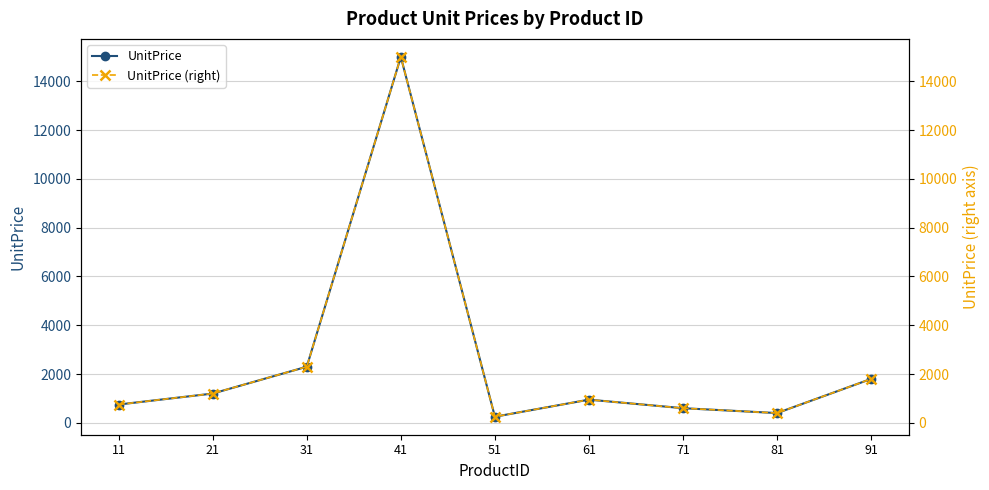

True or false: UnitPrice and UnitPrice (right) intersect in this chart.

False